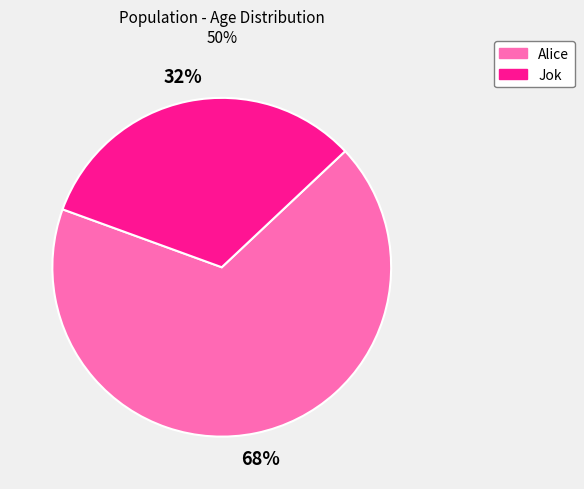

How many segments does this pie chart have?

2